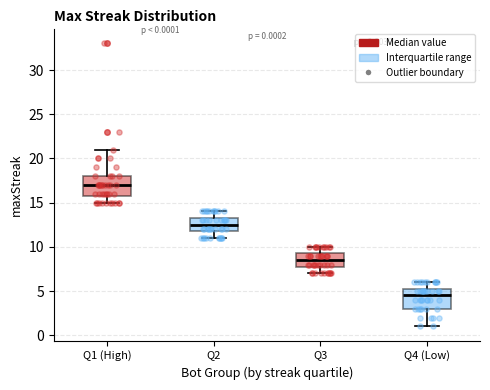

Which box has the highest median line?

Q1 (High)